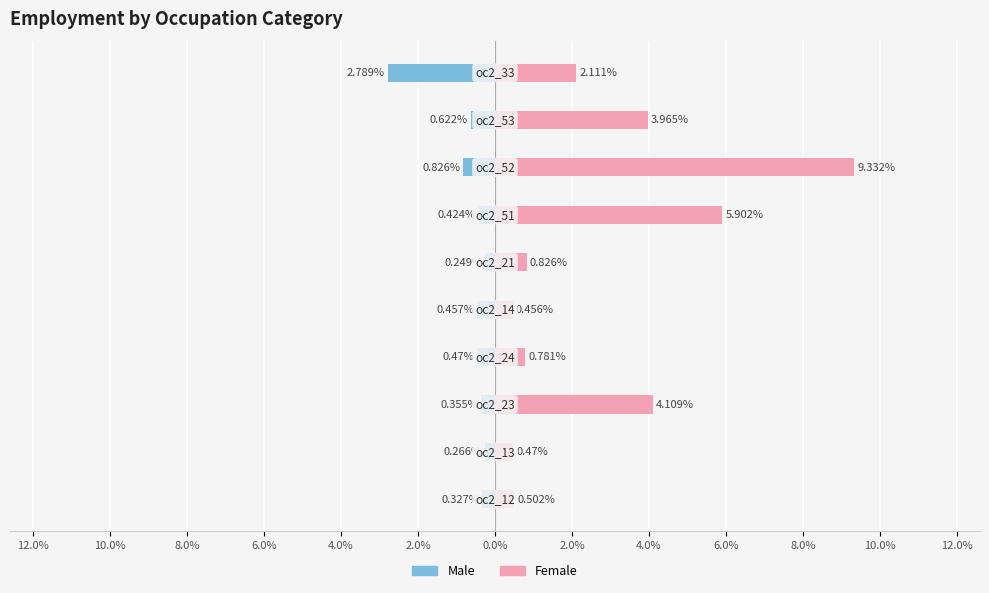

How many categories are shown in the chart?

10